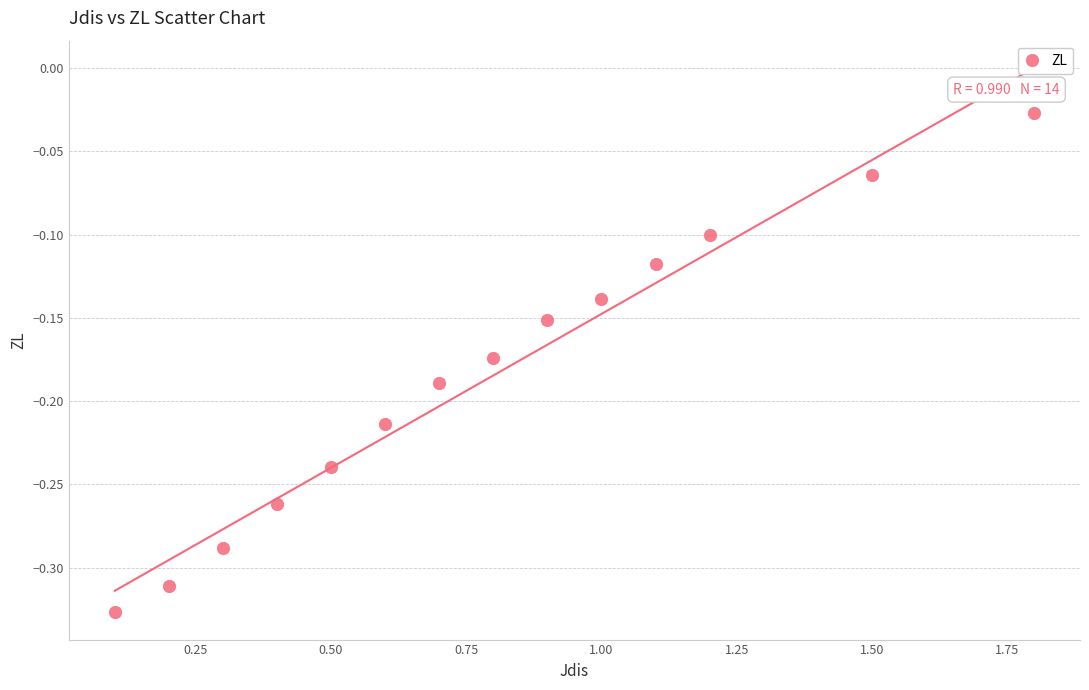

What is the range of X values (max minus min)?

1.7